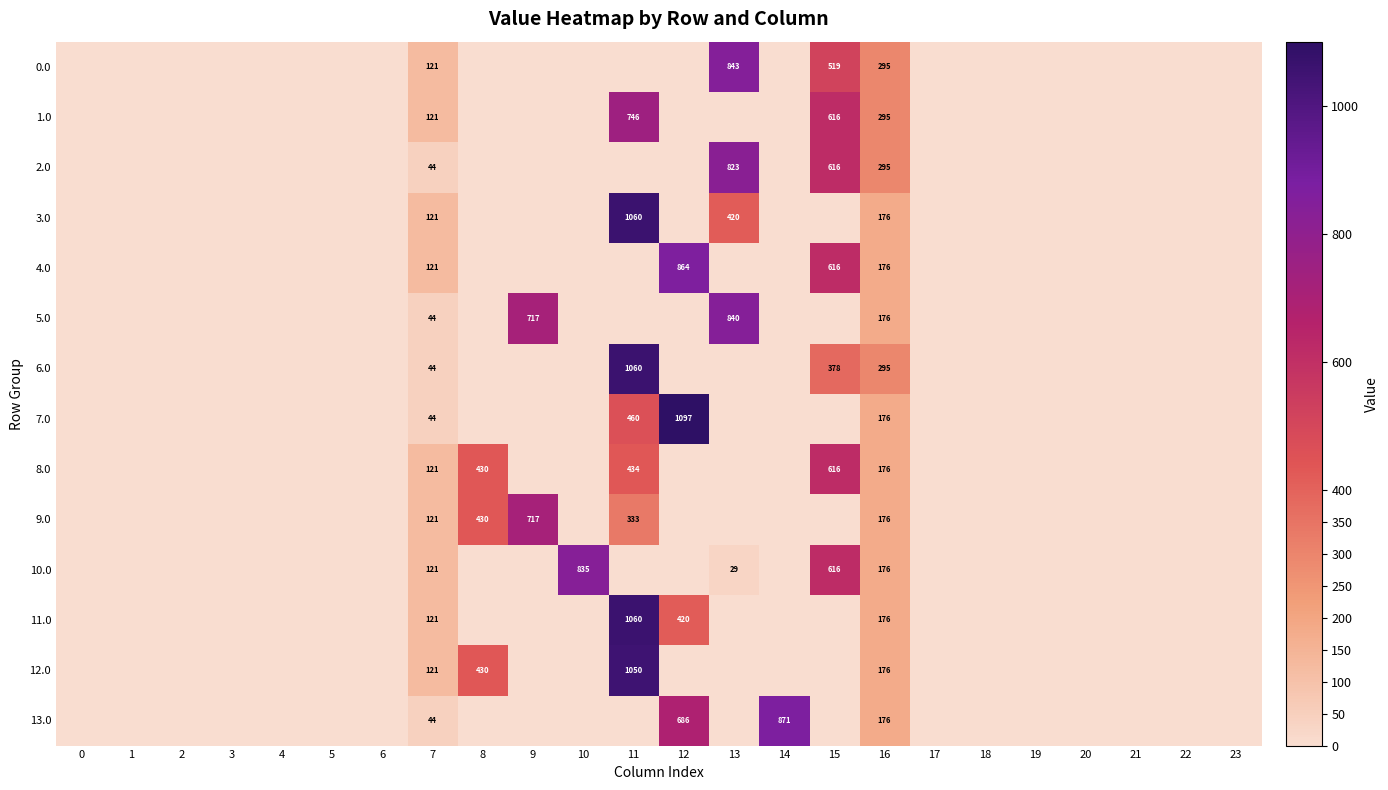

Is the value of 7.0 at 11 greater than the value of 9.0 at 16?

Yes